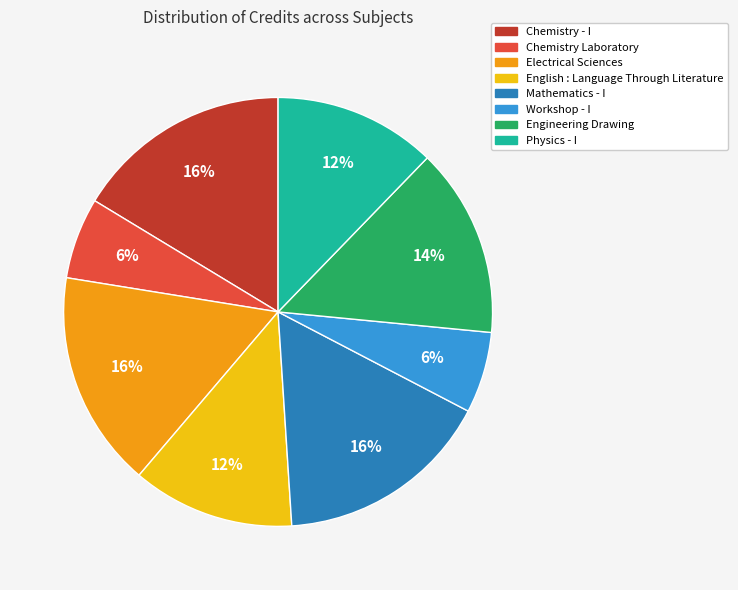

Which has a higher value, English : Language Through Literature or Engineering Drawing?

Engineering Drawing